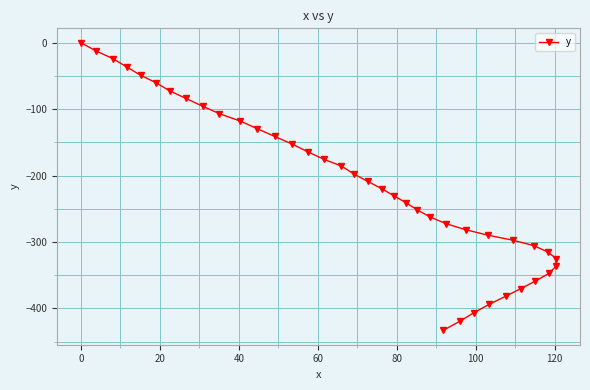

What is the difference between the second highest and minimum values?

420.4